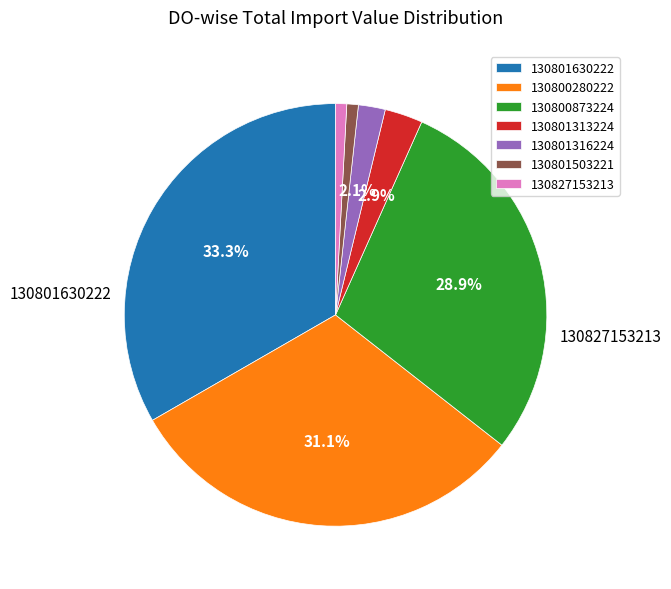

What is the smallest slice in the pie chart?

130827153213